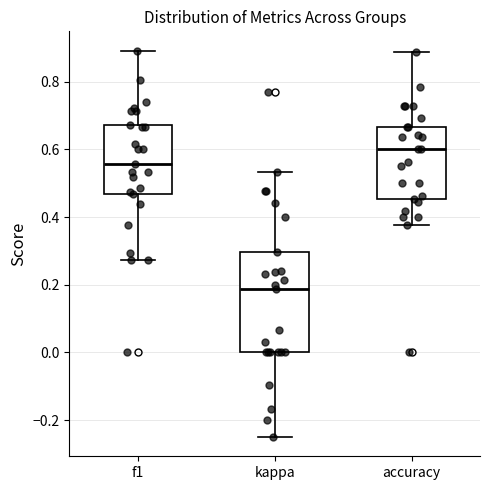

Reading left to right, transcribe this box plot: for each box, give where its median line is, the range the box spans, and where its two whiskers end, as read against the y-axis. The values are not printed on the chart, so give them approximately, as read against the axis.

f1: median 0.56, box 0.46 to 0.68, whiskers 0.28 to 0.90
kappa: median 0.18, box 0.00 to 0.30, whiskers -0.24 to 0.54
accuracy: median 0.60, box 0.46 to 0.66, whiskers 0.38 to 0.88